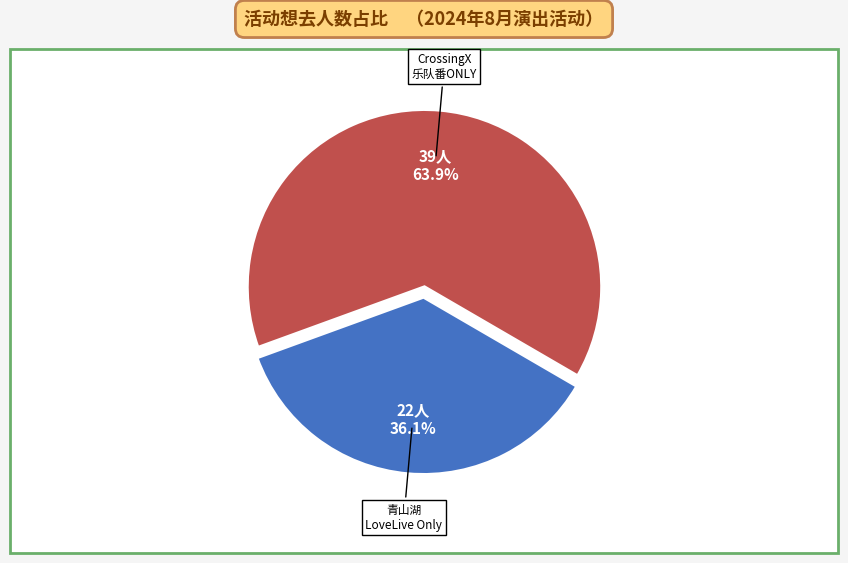

Is there a majority slice in this chart?

Yes